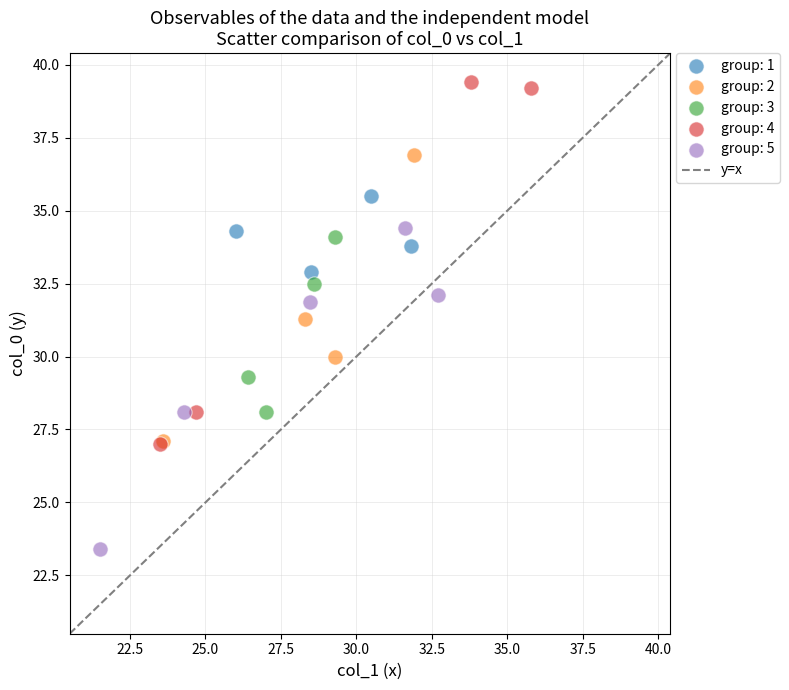

Which series has the widest spread of Y values?

group: 4